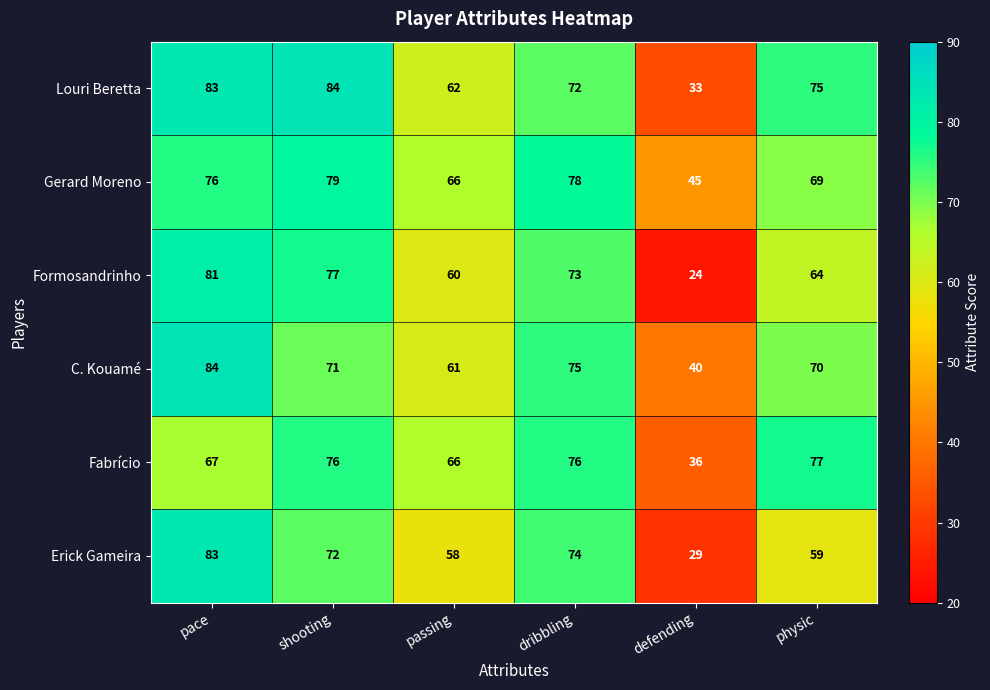

What is the difference between the maximum and minimum values in the Fabrício series?

41